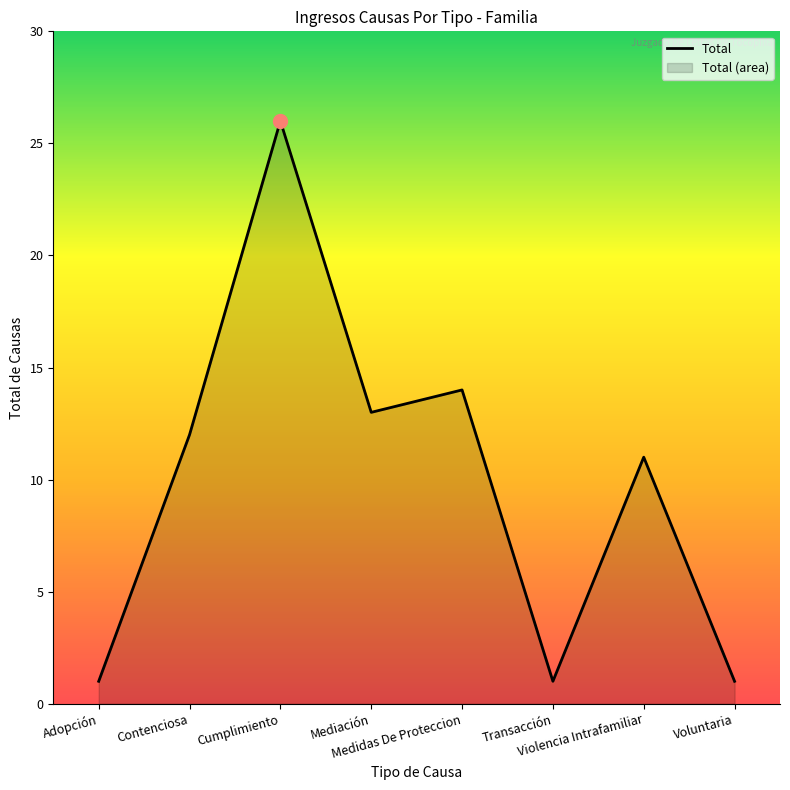

List the labels in order of value, smallest first.

Adopción, Transacción, Voluntaria, Violencia Intrafamiliar, Contenciosa, Mediación, Medidas De Proteccion, Cumplimiento